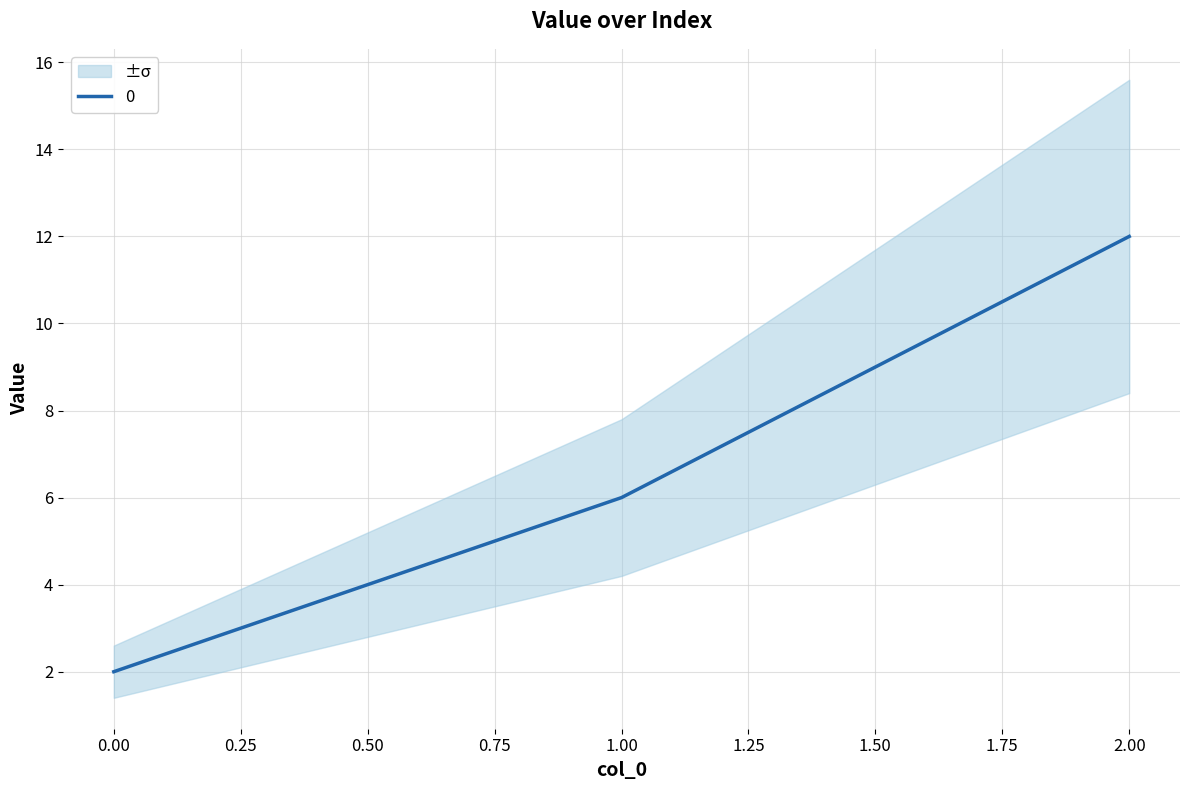

Which label corresponds to the largest value in the chart?

2